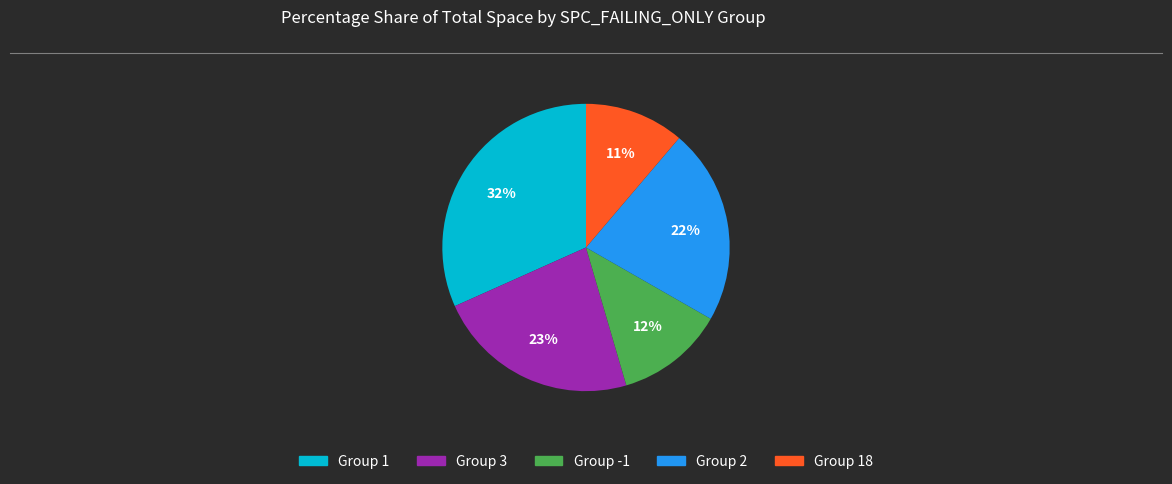

How many segments does this pie chart have?

5